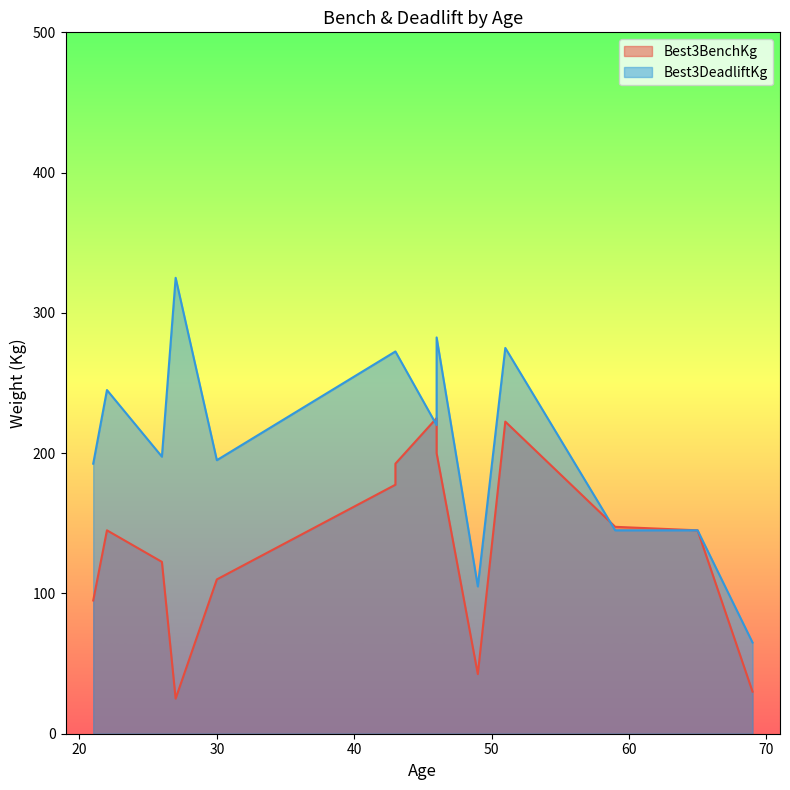

What is the difference between the highest and lowest values at 51?

52.5